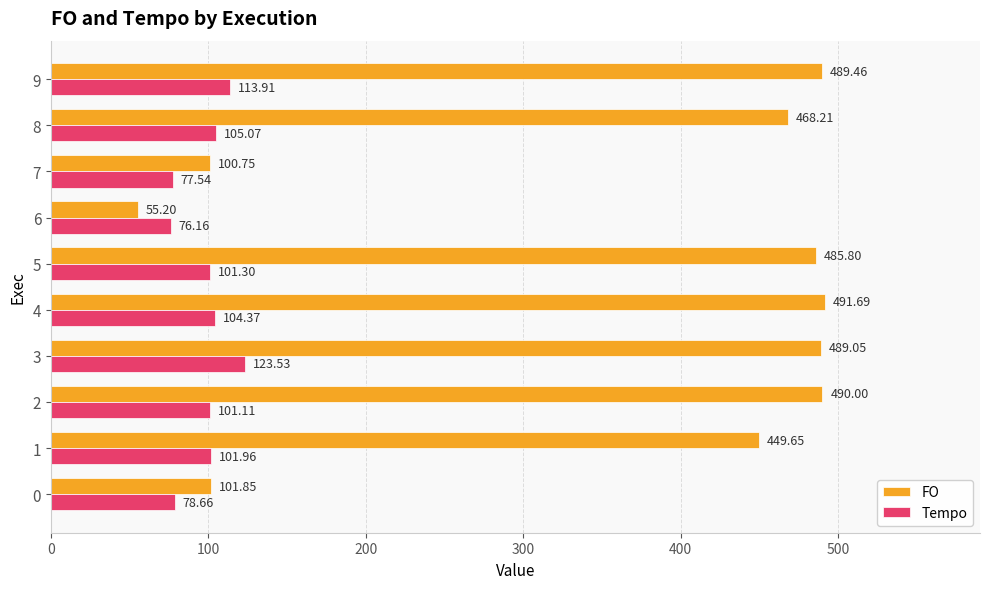

Rank the series by their average value, from lowest to highest.

Tempo, FO